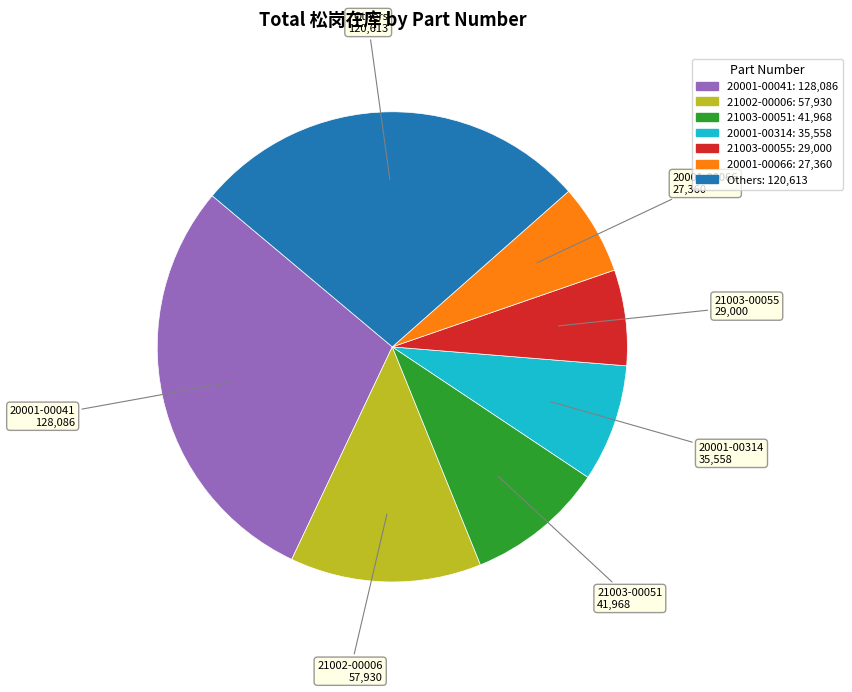

Is there a majority slice in this chart?

No